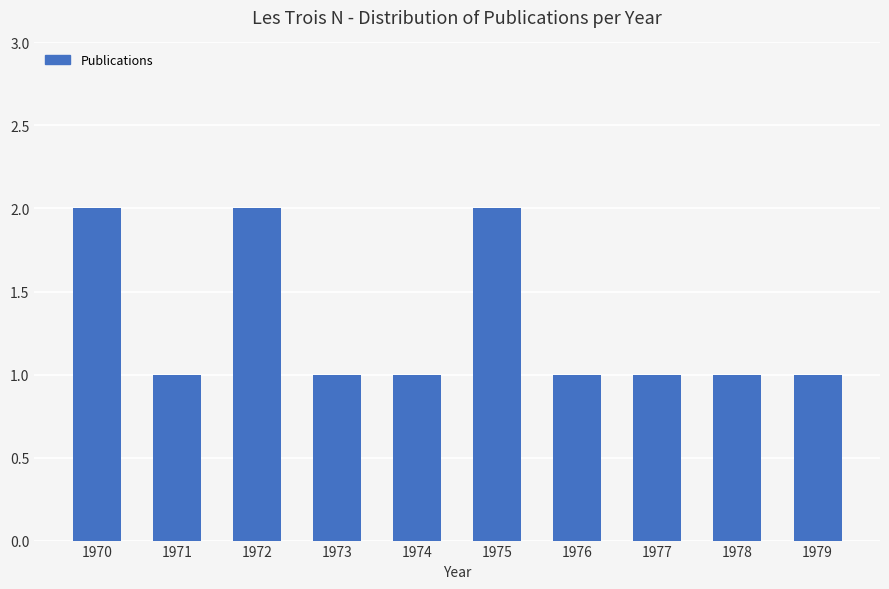

What is the change in value from 1970 to 1973?

-1